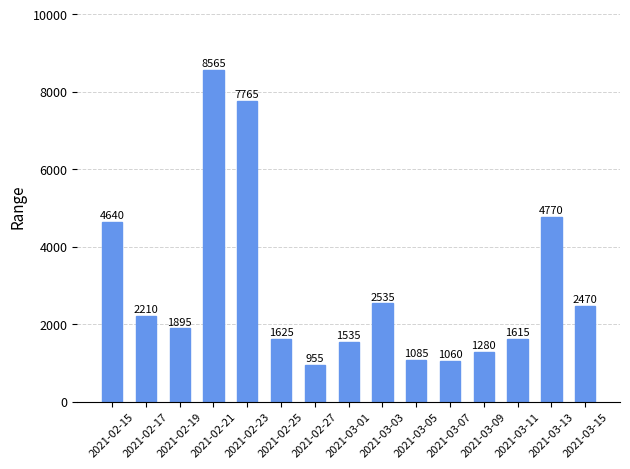

Between 2021-03-13 and 2021-03-03, which is larger?

2021-03-13